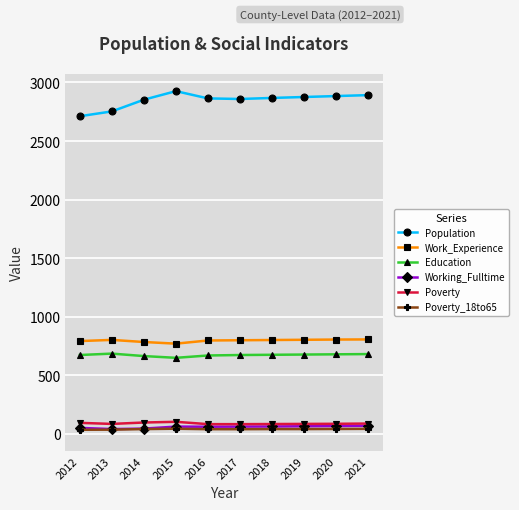

Where is the first local maximum for Population?

2015